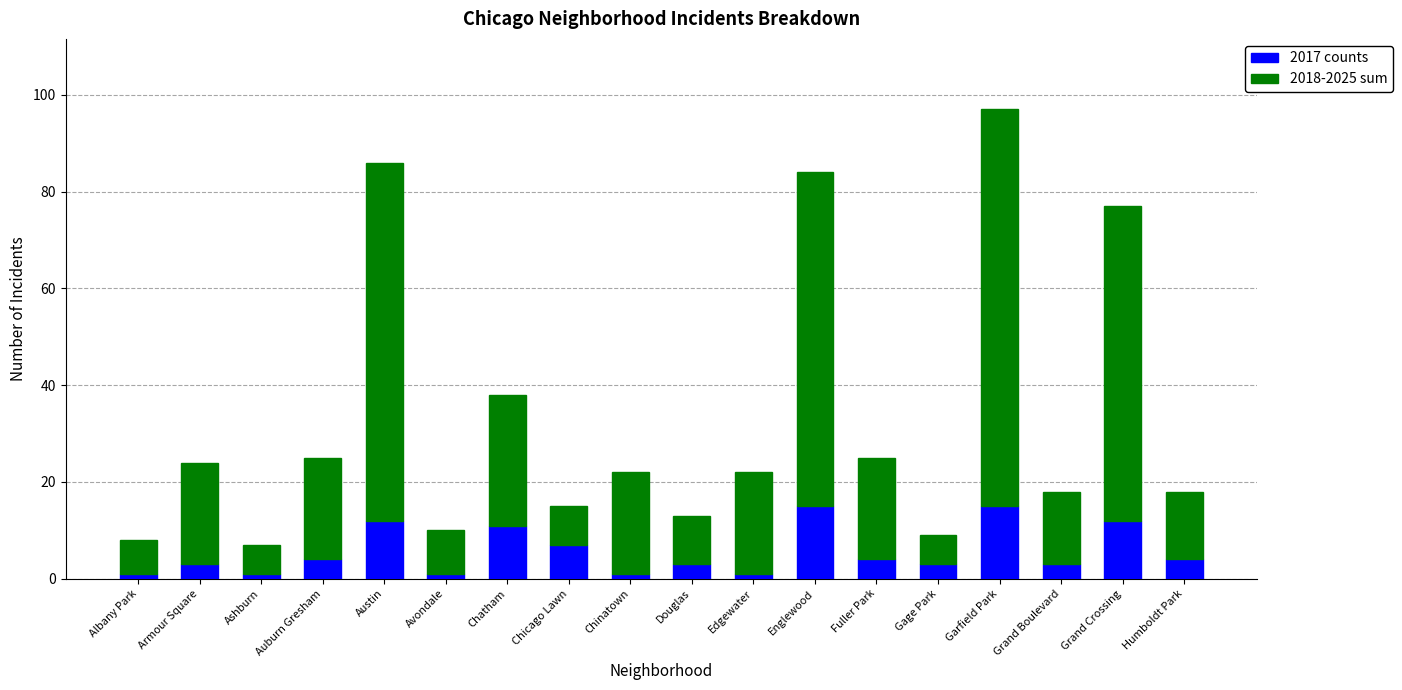

What is the highest value of the 2017 counts series?

15